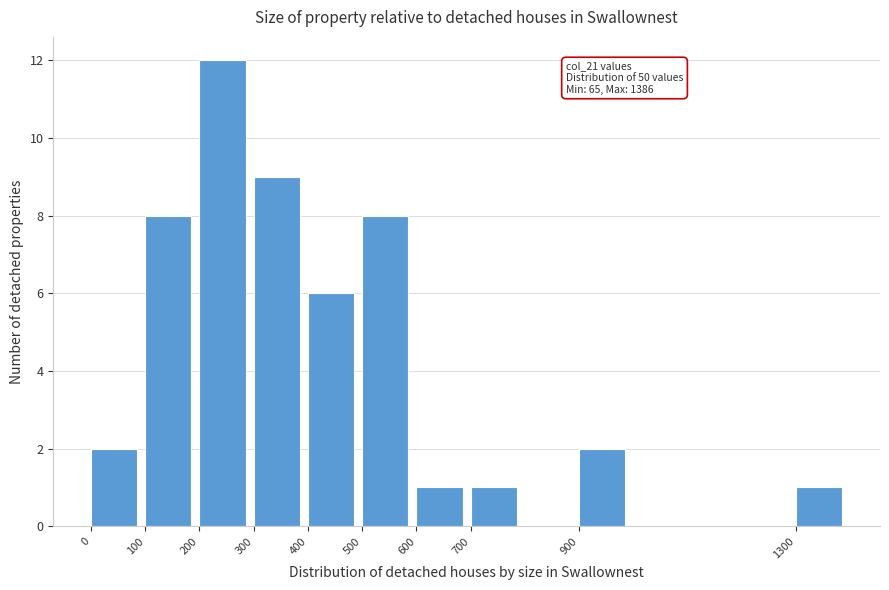

Reading left to right, transcribe all the data shown in this chart.

2	8	12	9	6	8	1	1	2	1